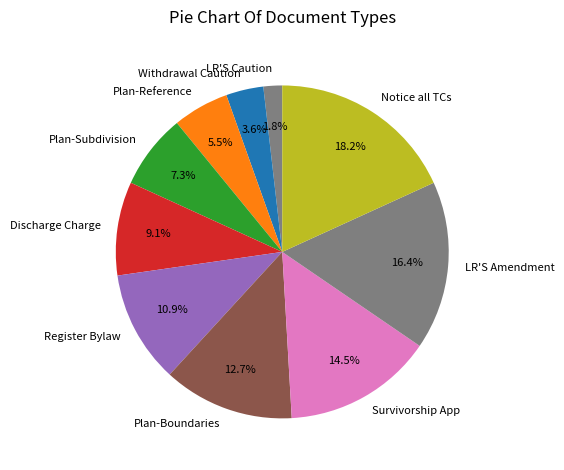

Rank the categories by value from lowest to highest.

LR'S Caution, Withdrawal Caution, Plan-Reference, Plan-Subdivision, Discharge Charge, Register Bylaw, Plan-Boundaries, Survivorship App, LR'S Amendment, Notice all TCs